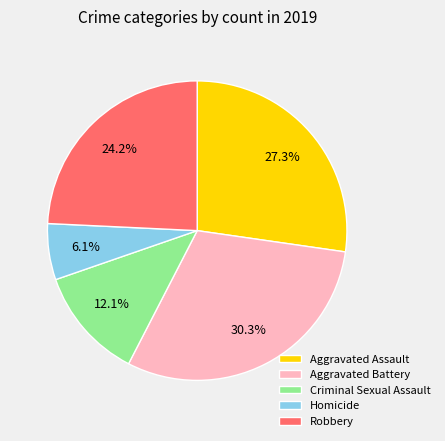

Count the number of slices in the pie.

5